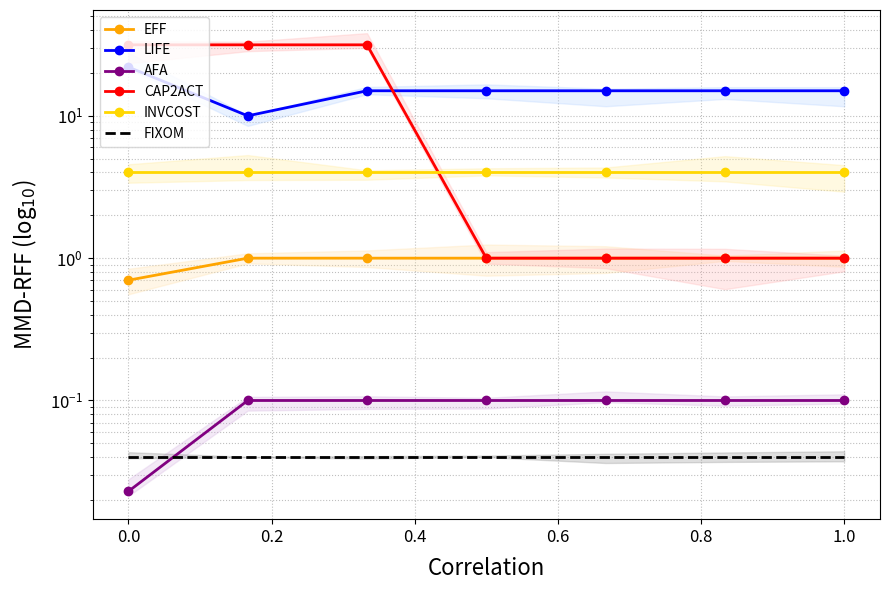

What is the sum of all LIFE values?

107.0